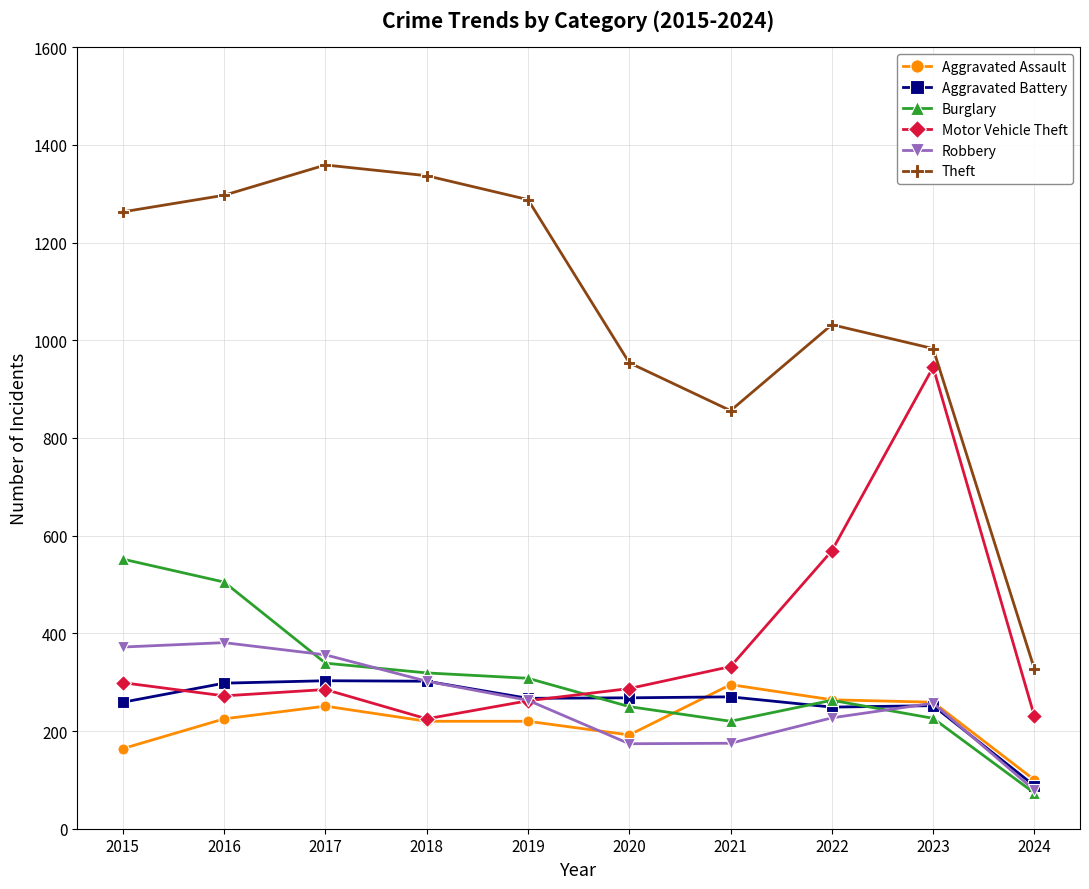

What is the greatest value displayed?

1359